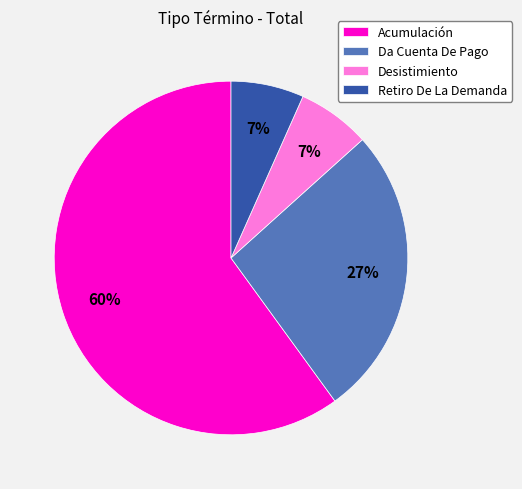

Count the number of slices in the pie.

4